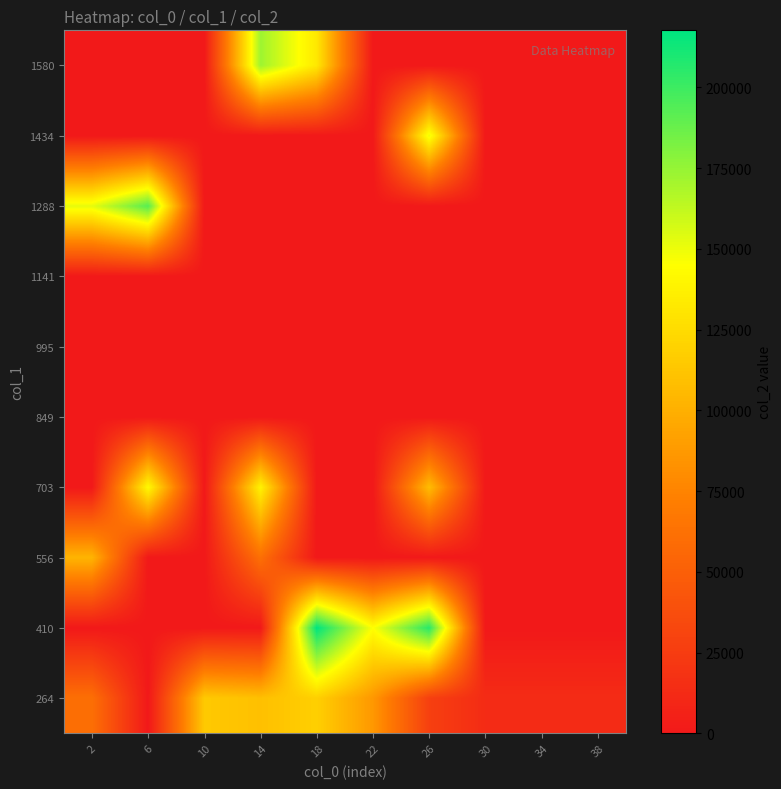

Rank the series at 18 from highest to lowest value.

410, 1580, 264, 556, 703, 849, 995, 1141, 1288, 1434